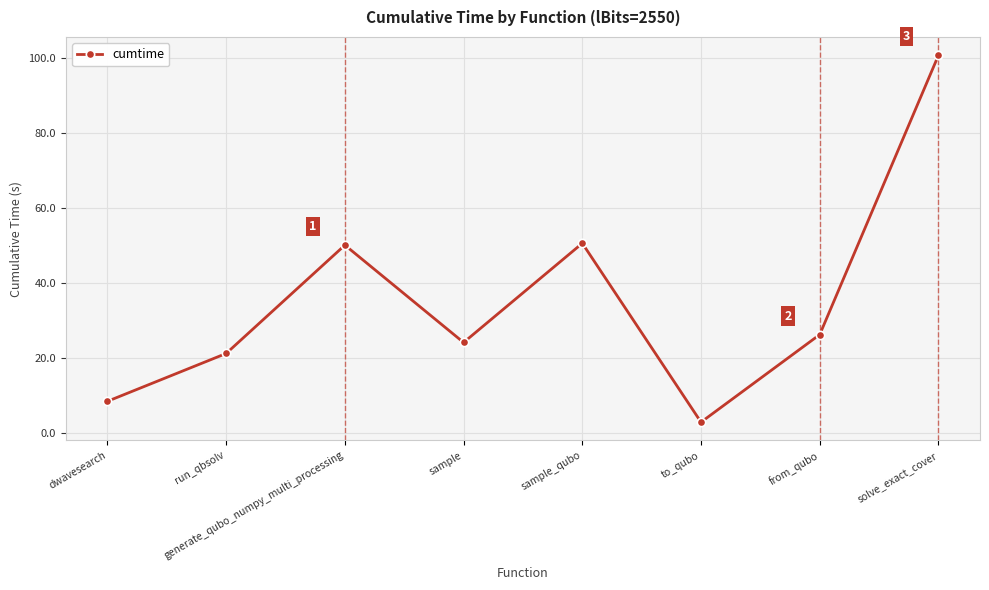

What is the change in value from run_qbsolv to from_qubo?

+5.0